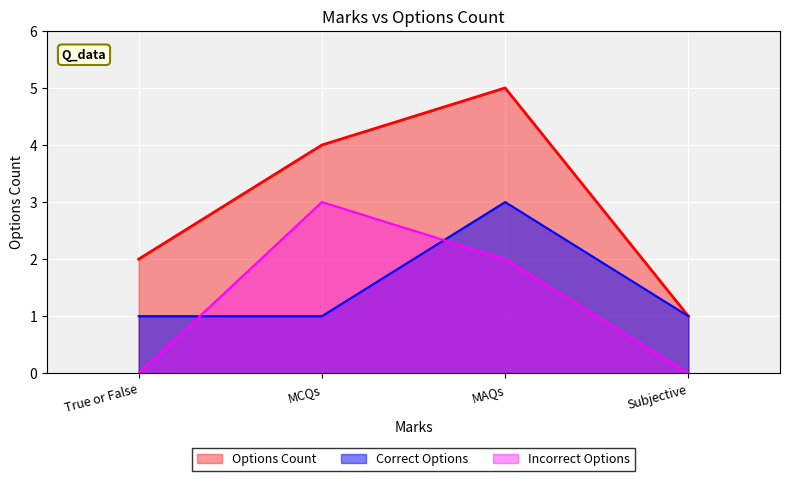

What is the label of the 4th point from the left?

Subjective